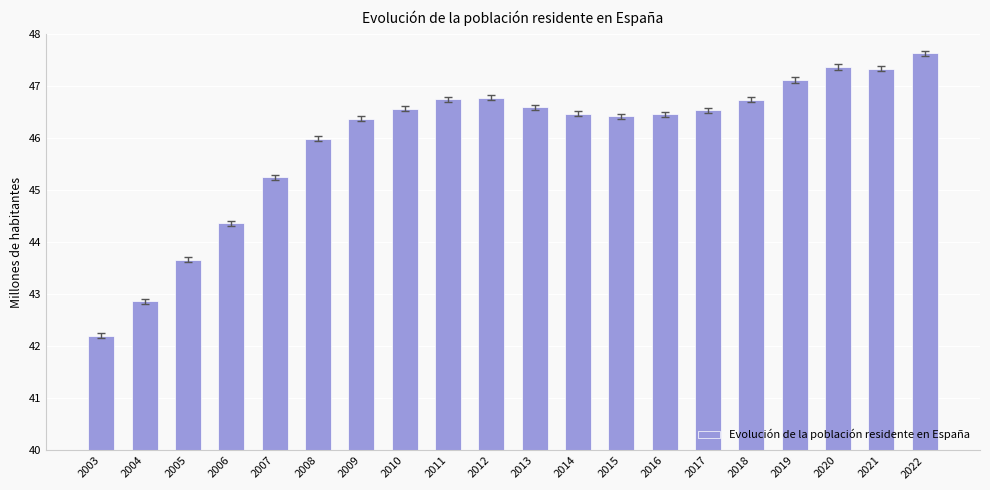

Is it true that the value at 2009 is 46.4?

True